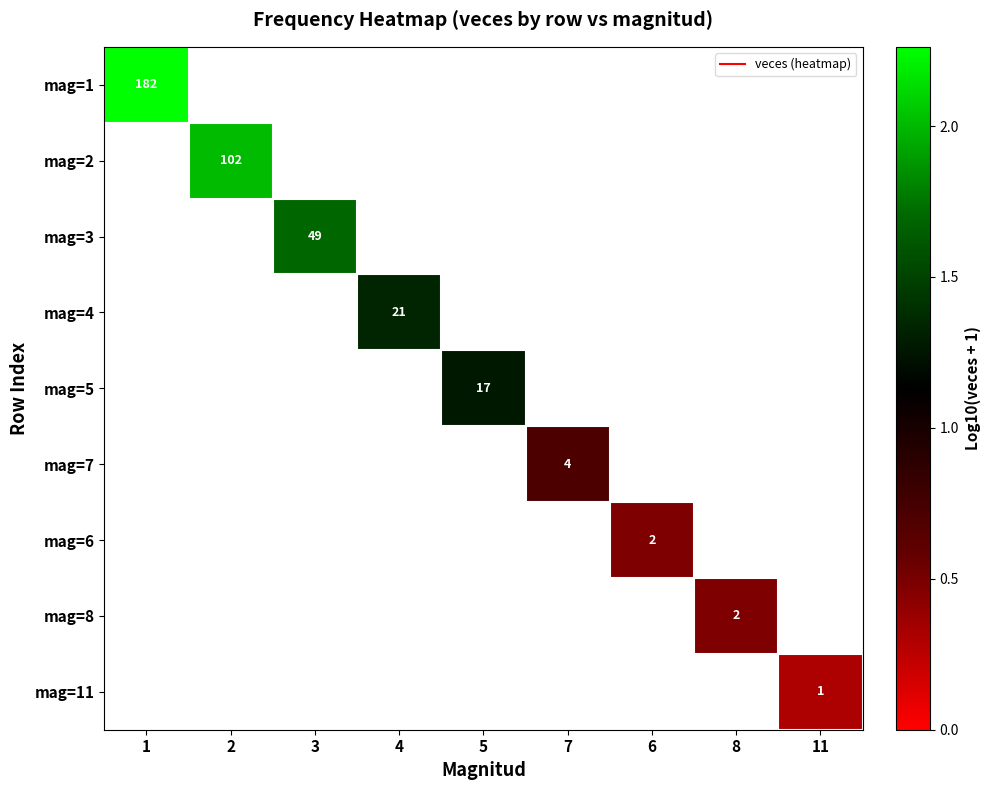

True or false: mag=11 has a value of 0.5 at 11.

False